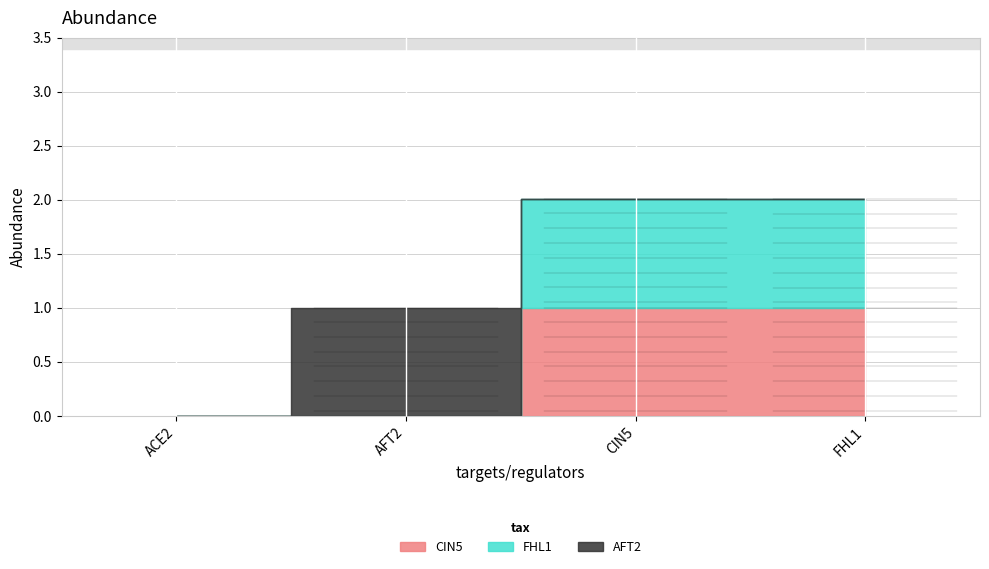

Which label corresponds to the largest value in the chart?

CIN5